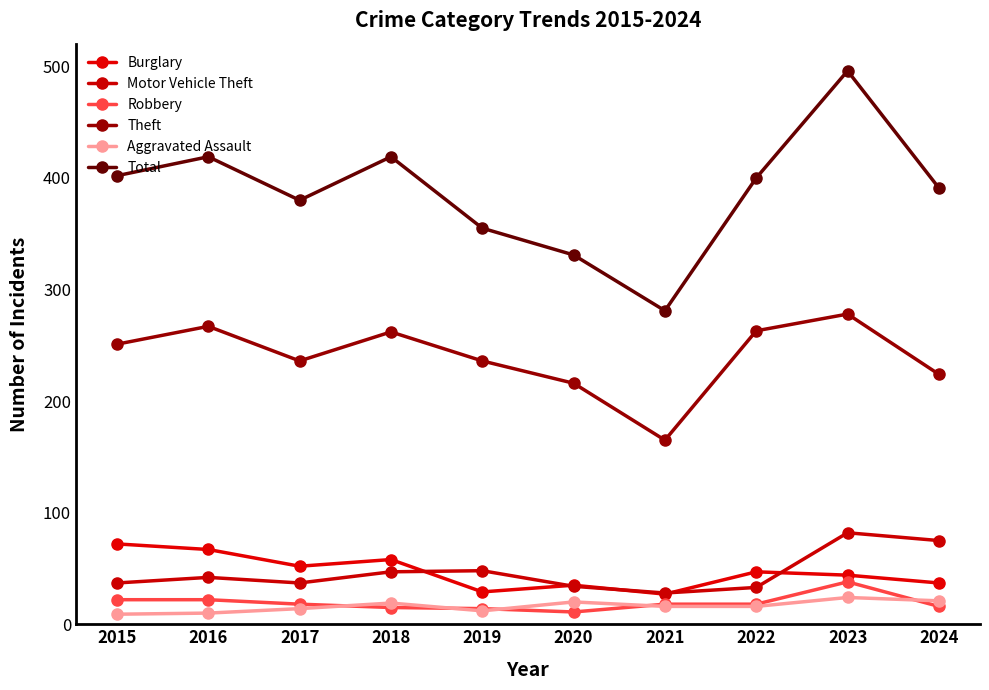

What is the lowest value of the Robbery series?

11